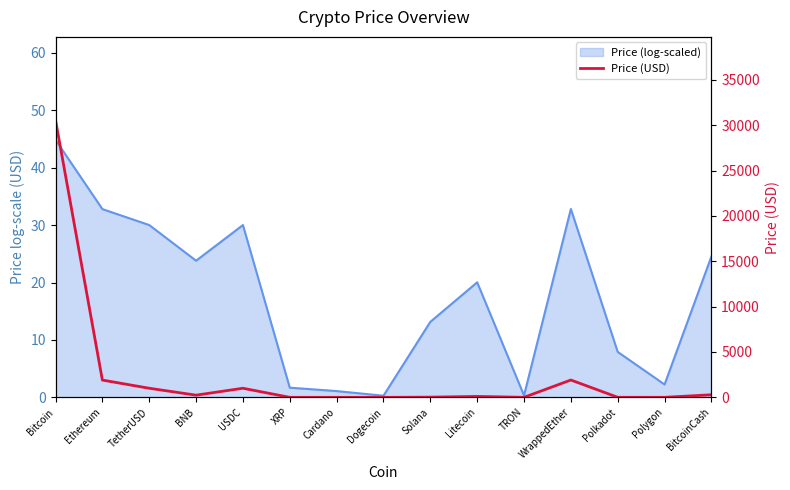

How many lines are shown in the chart?

1